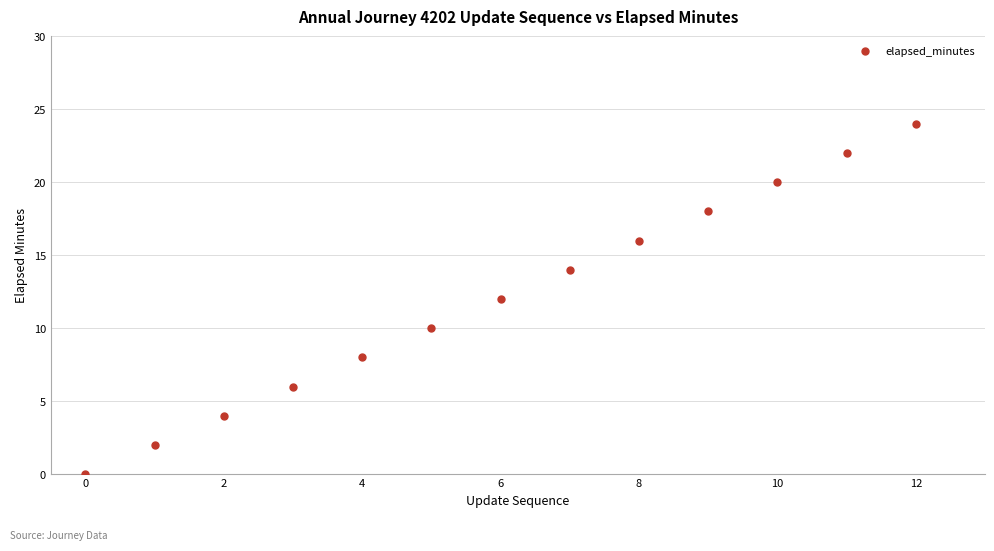

What is the range of Y values (max minus min)?

24